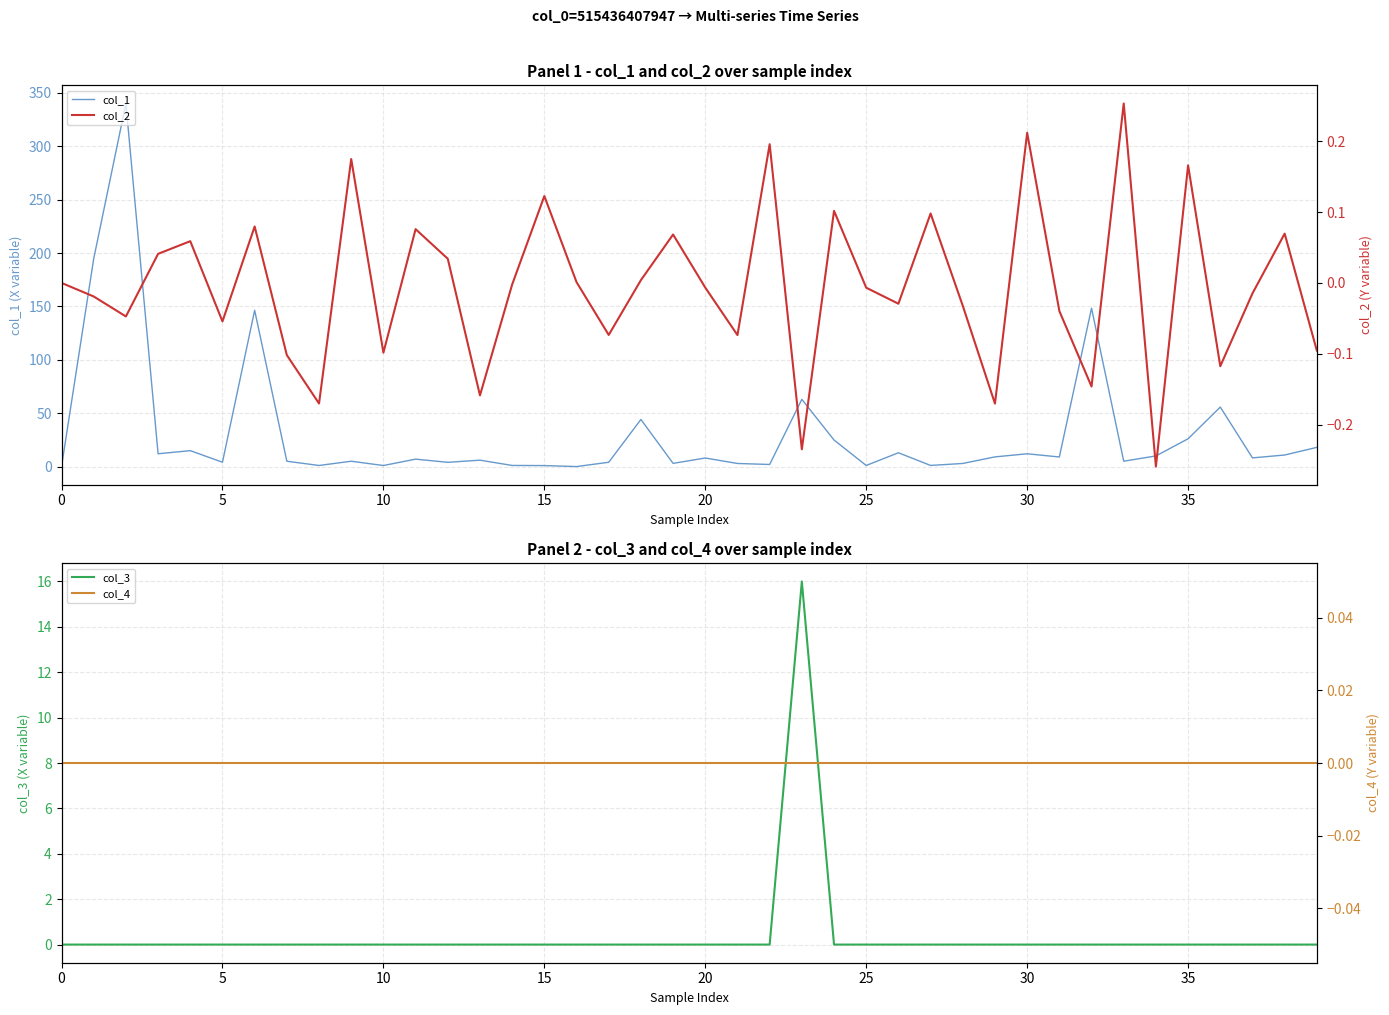

How many intersections are there between col_1 and col_2?

2